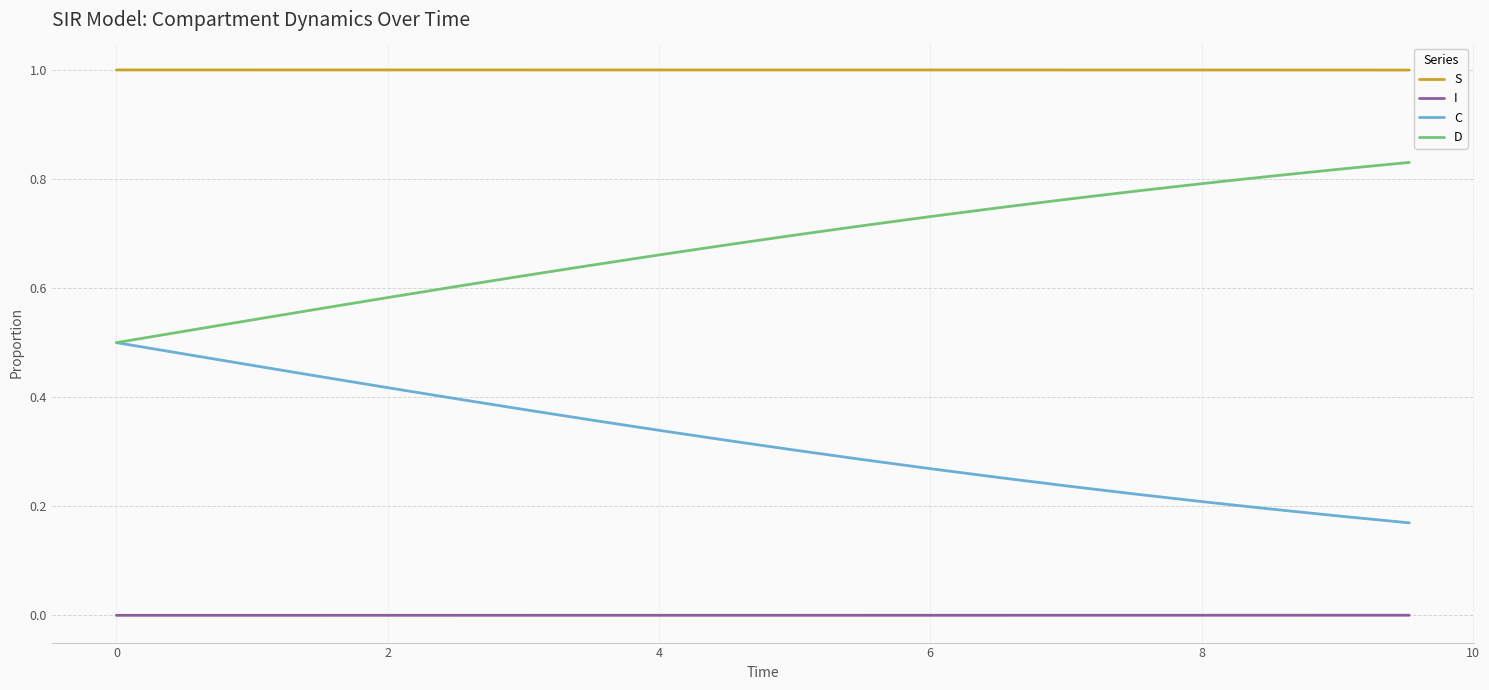

True or false: C has more than 0 interior local peaks.

False